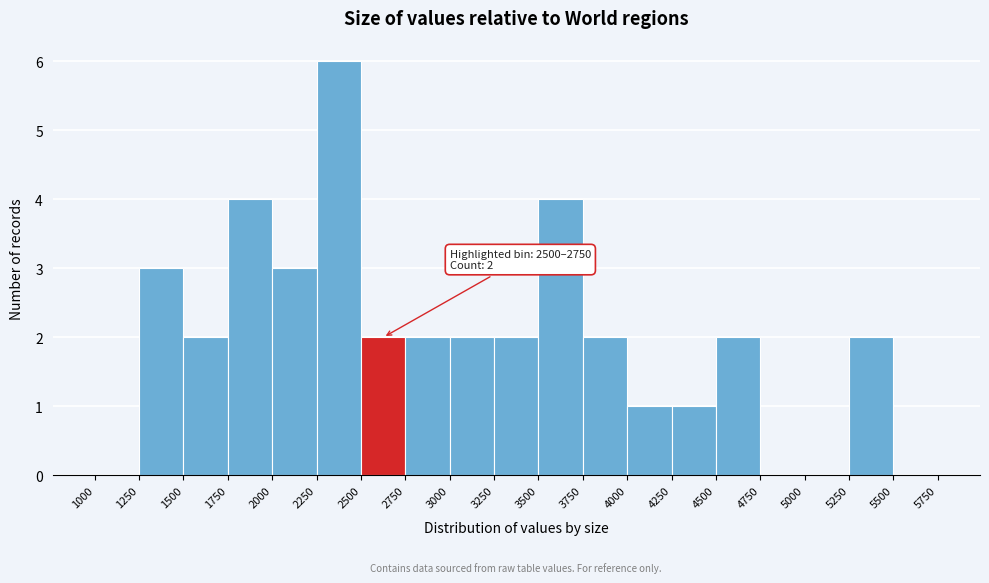

Over which range of the x-axis is the bar tallest?

2250 to 2500